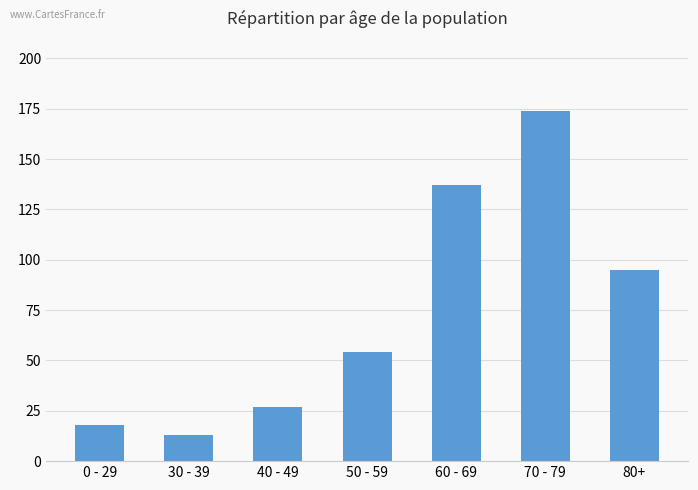

What position from the left is 0 - 29?

1